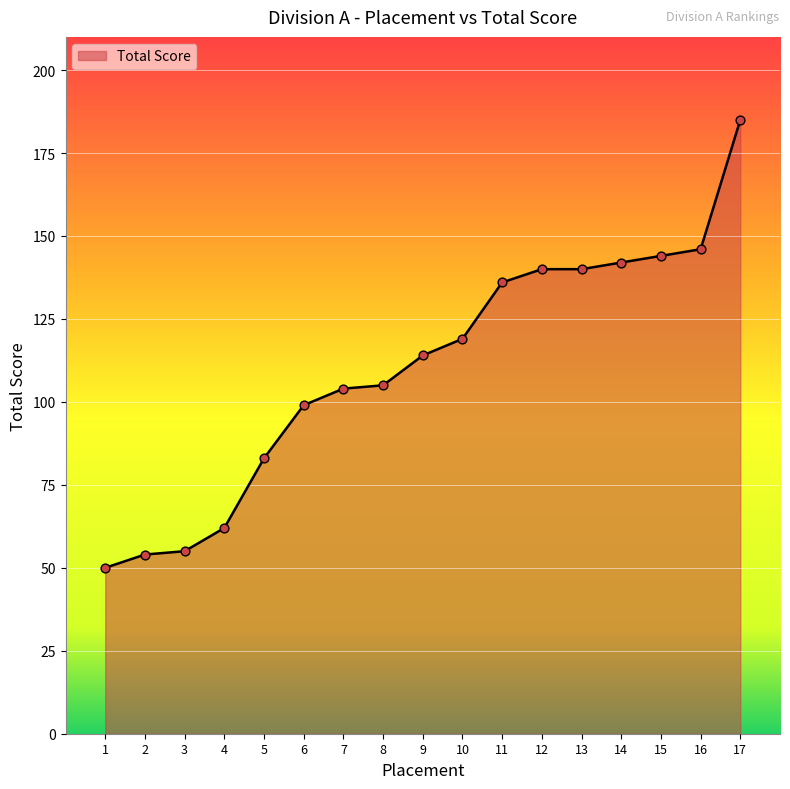

What is the change in value from 2 to 16?

+92